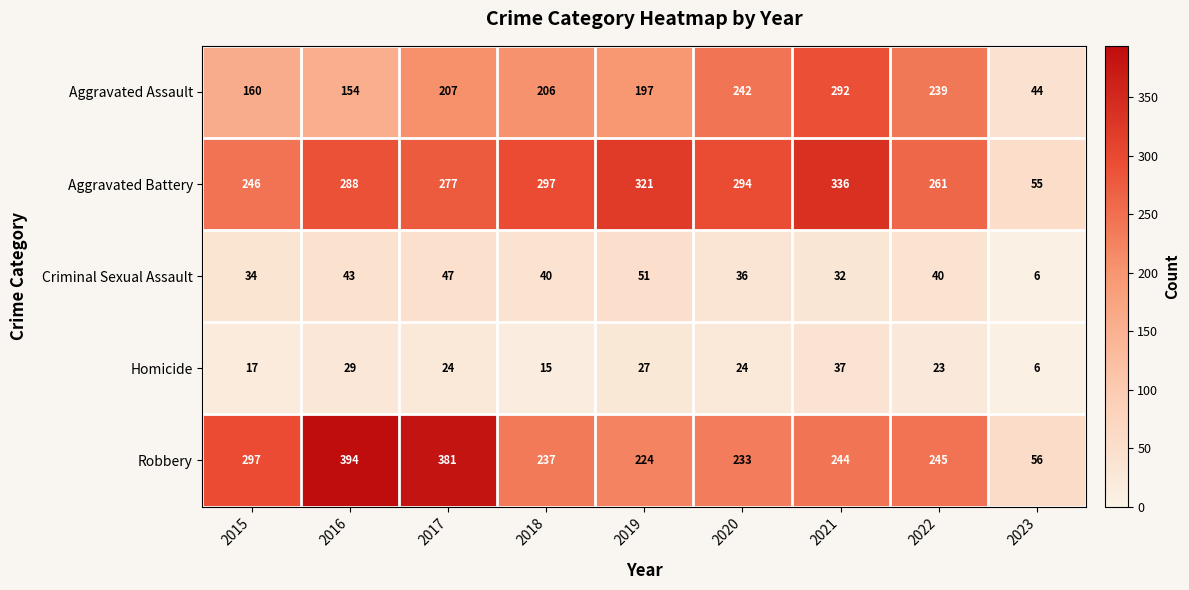

What is the difference between the maximum and minimum values in the Robbery series?

338